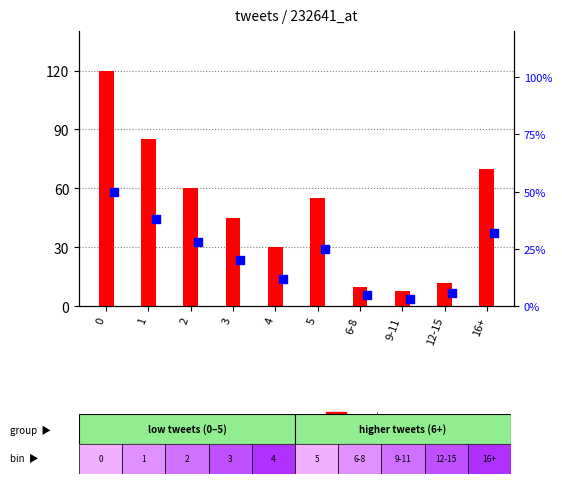

What is the total value across all series at 3?

65